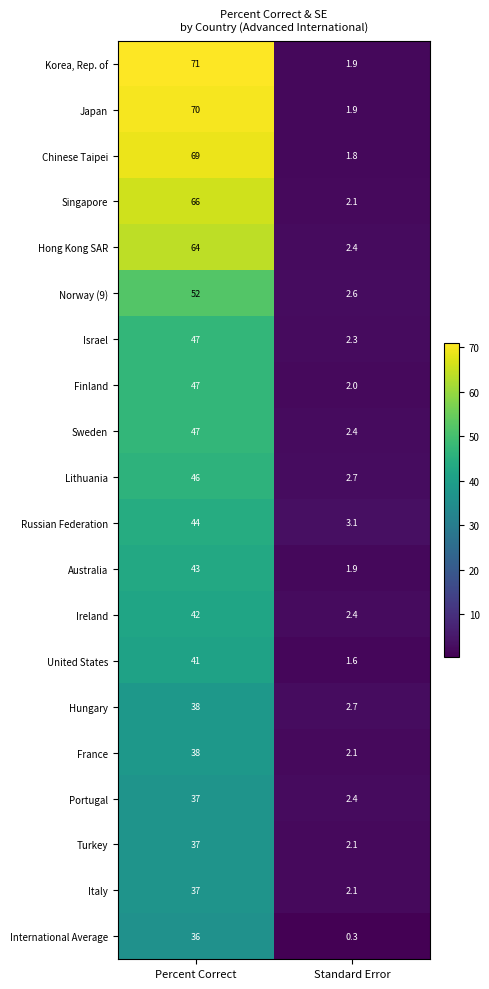

At which category is the sum across all series the highest?

Percent Correct